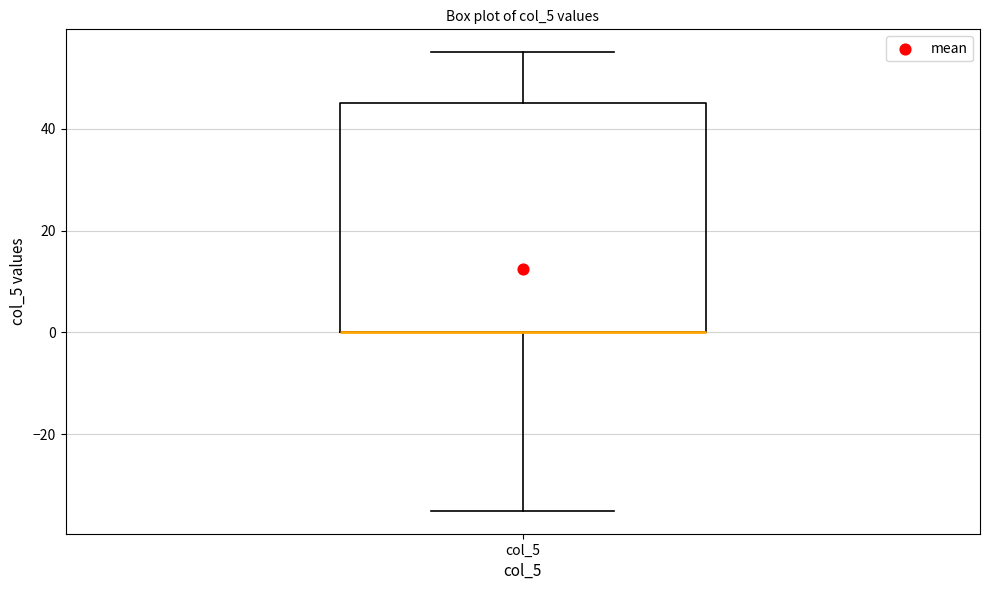

Transcribe this box plot: give where the median line is, the range the box spans, and where the two whiskers end, as read against the y-axis. The values are not printed on the chart, so give them approximately, as read against the axis.

median 0 (drawn on the box's lower edge), box 0 to 46, whiskers -34 to 56